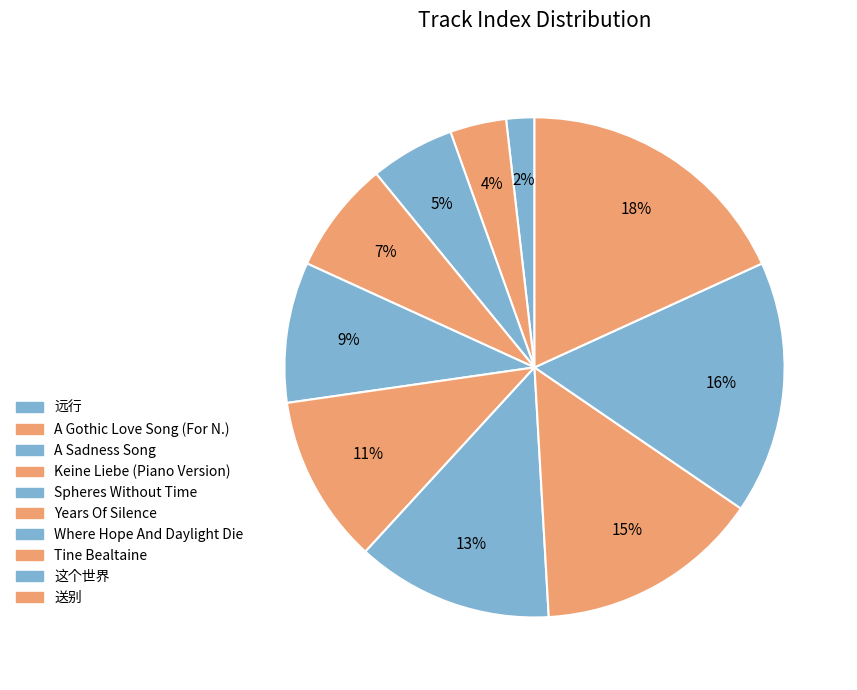

Do 这个世界 and Spheres Without Time together represent more than half of the pie?

No